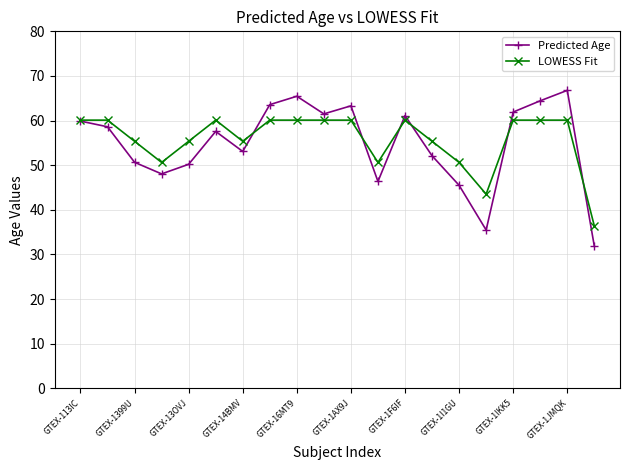

True or false: LOWESS Fit has more than 1 points higher than both neighbors.

True